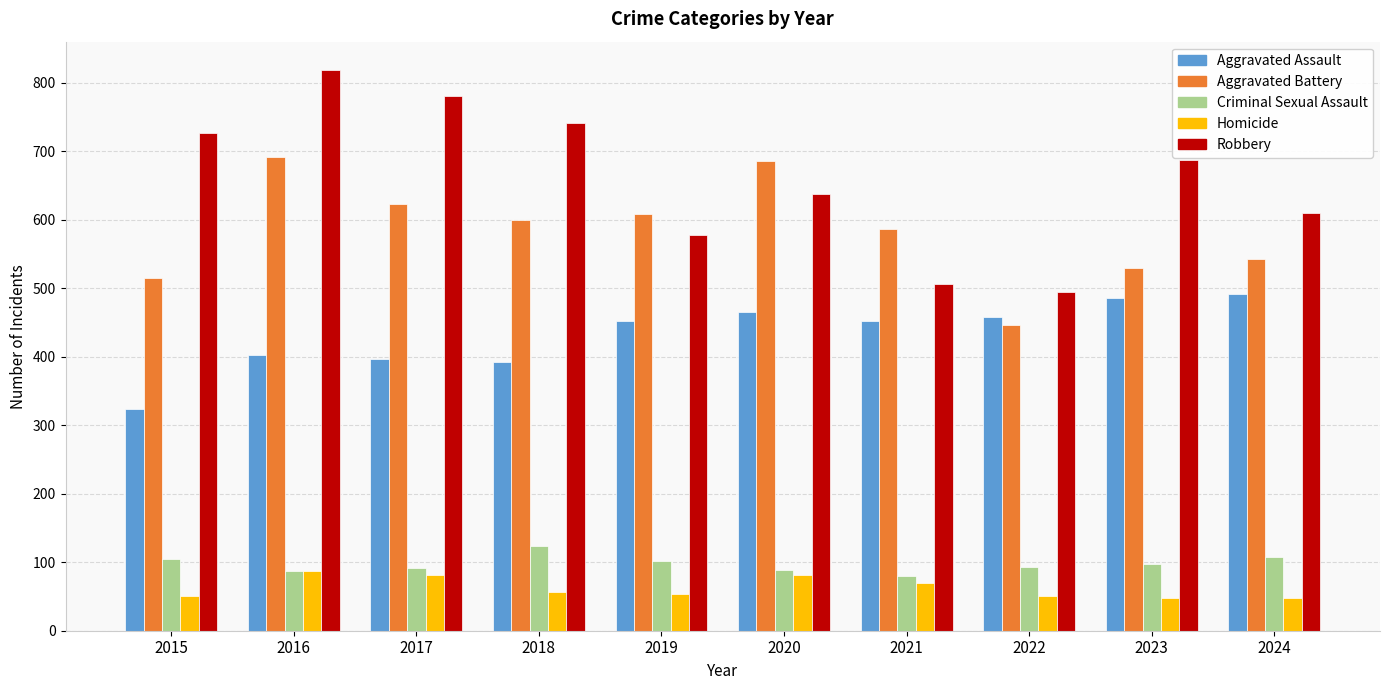

At which category is the sum across all series the highest?

2016